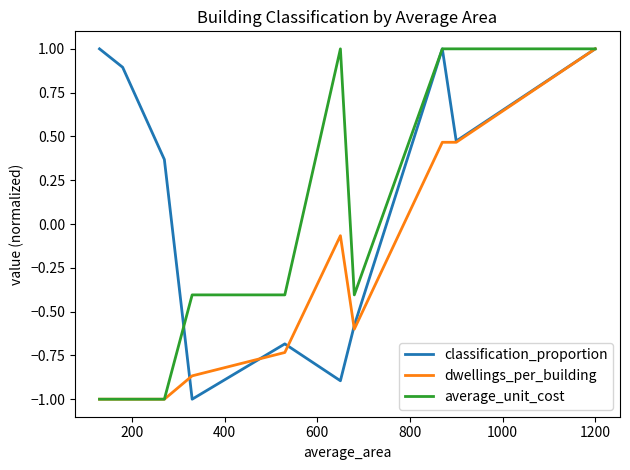

What is the lowest value of the average_unit_cost series?

-1.0